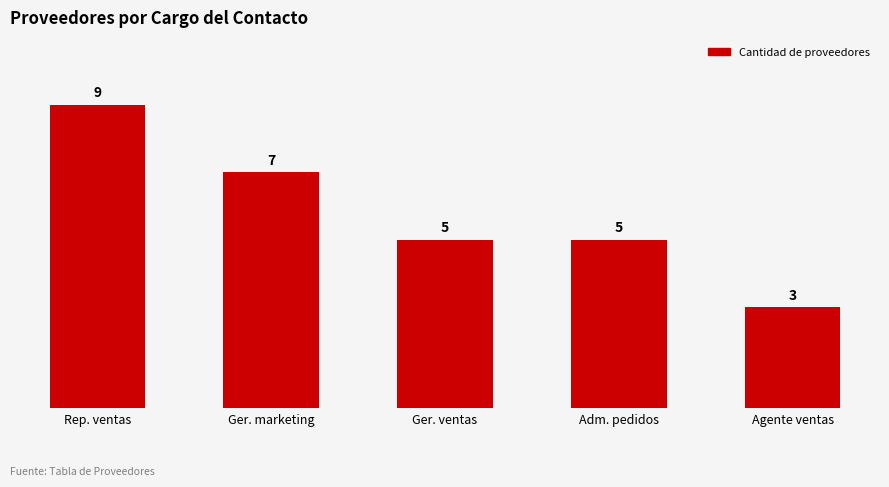

What is the greatest value displayed?

9